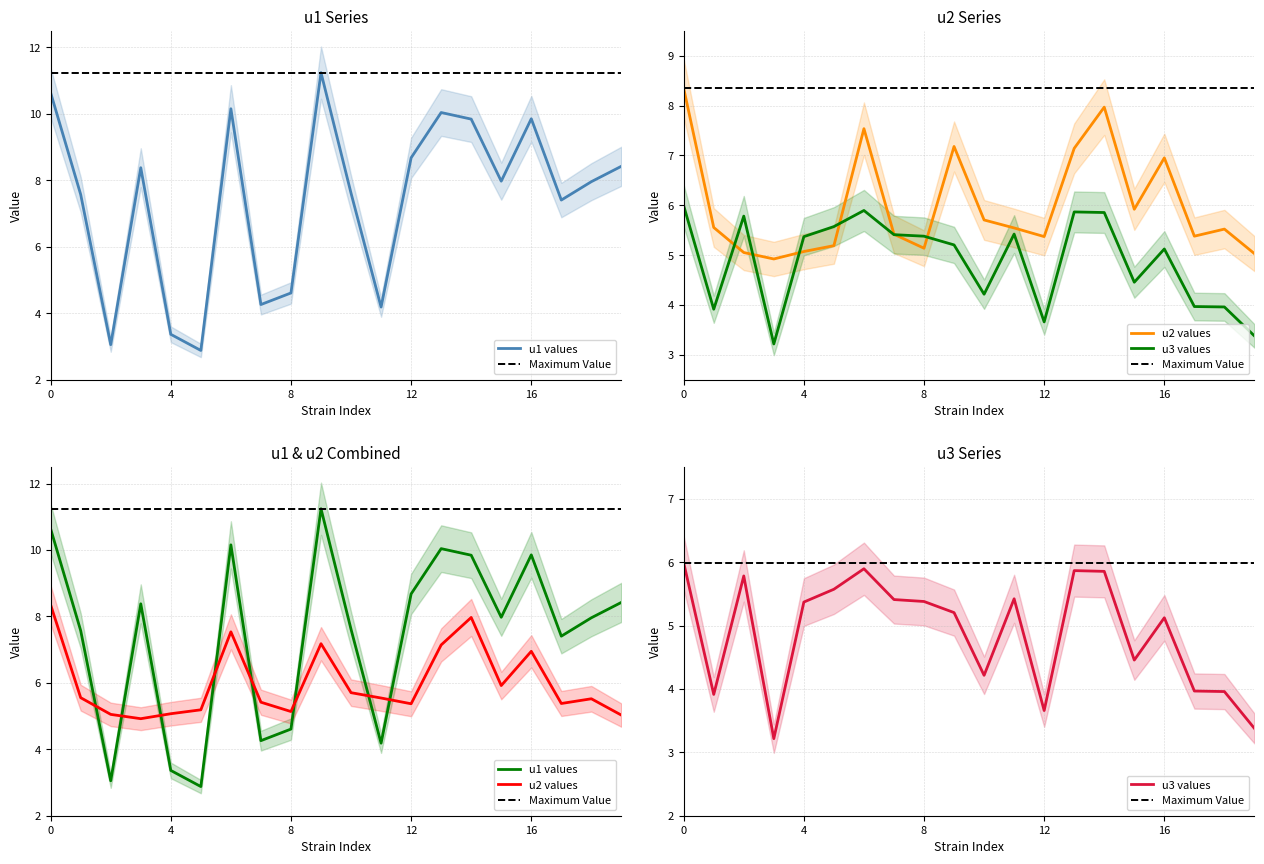

The value of u2 at argG is 7.1. True or false?

False